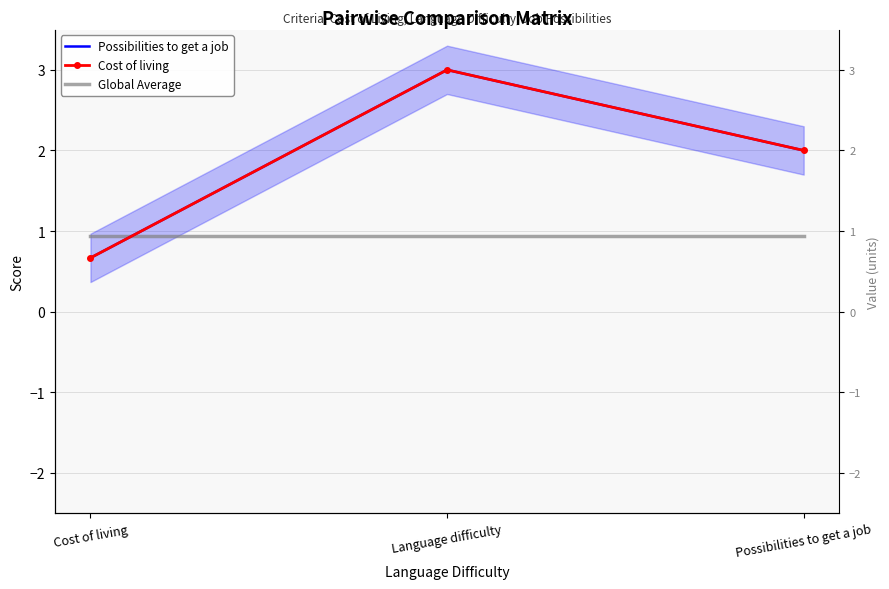

Does the chart have visible grid lines?

Yes